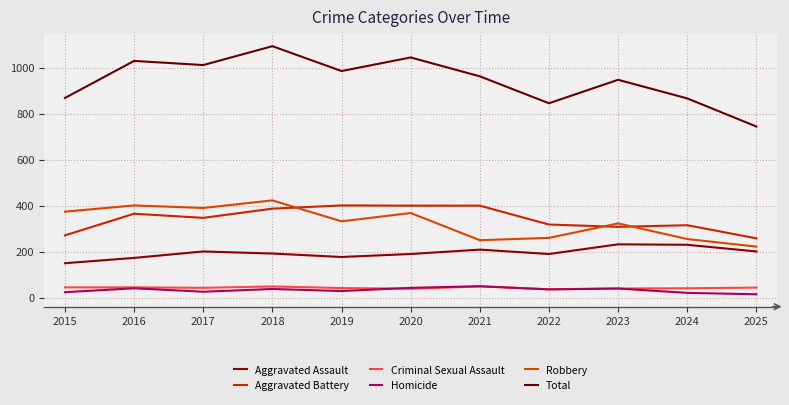

What is the value of the Total point at the 1st from the left?

869